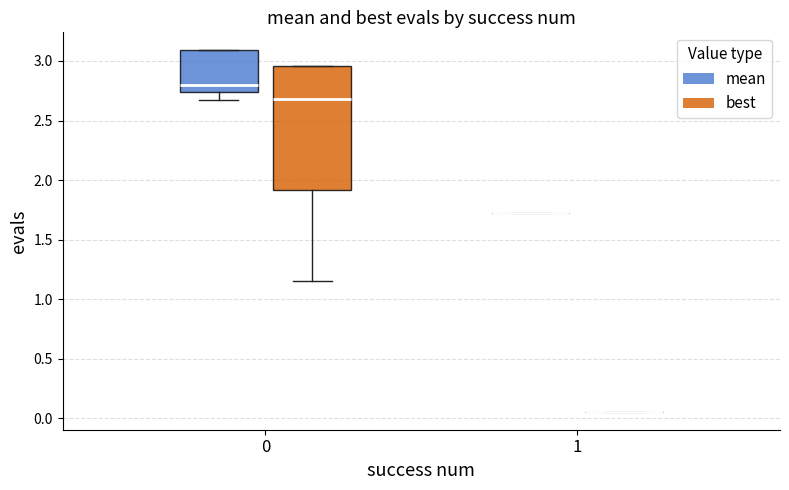

Reading left to right, transcribe this box plot: for each box, give where its median line is, the range the box spans, and where its two whiskers end, as read against the y-axis. The values are not printed on the chart, so give them approximately, as read against the axis.

0 (mean): median 2.80, box 2.75 to 3.10, whiskers 2.65 to 3.10
0 (best): median 2.70, box 1.90 to 2.95, whiskers 1.15 to 2.95
1 (mean): box collapsed to a line at 1.70, whiskers 1.70 to 1.70
1 (best): box collapsed to a line at 0.05, whiskers 0.05 to 0.05